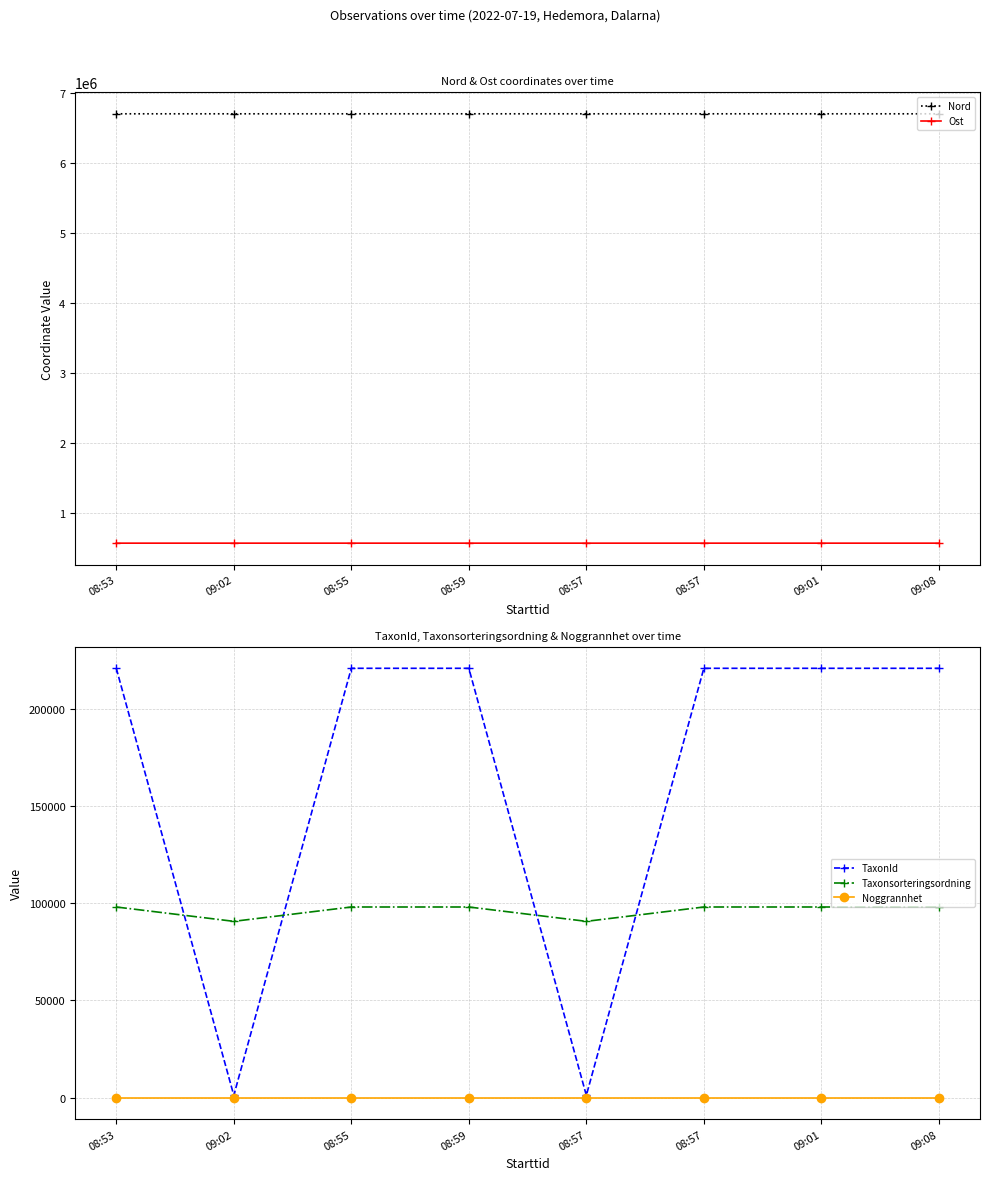

What is the value of the Ost point at the 3rd from the left?

561631